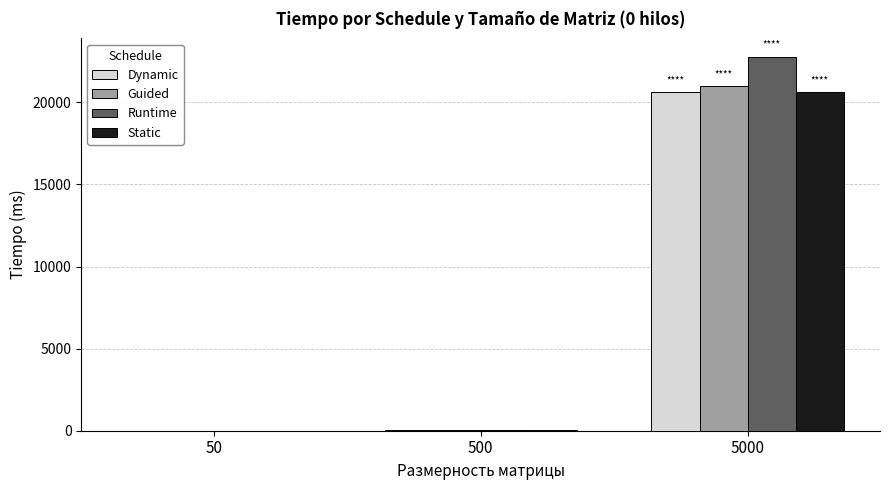

Does the chart contain stacked bars?

No